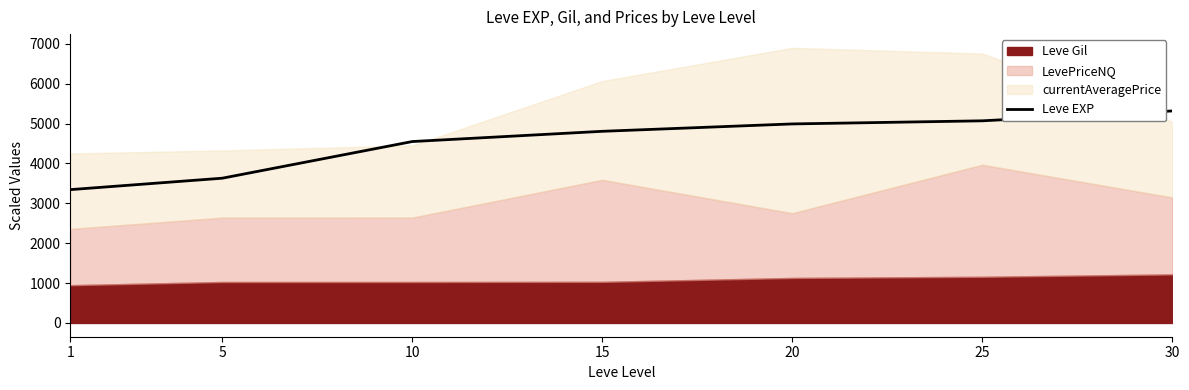

Does the chart have visible grid lines?

No